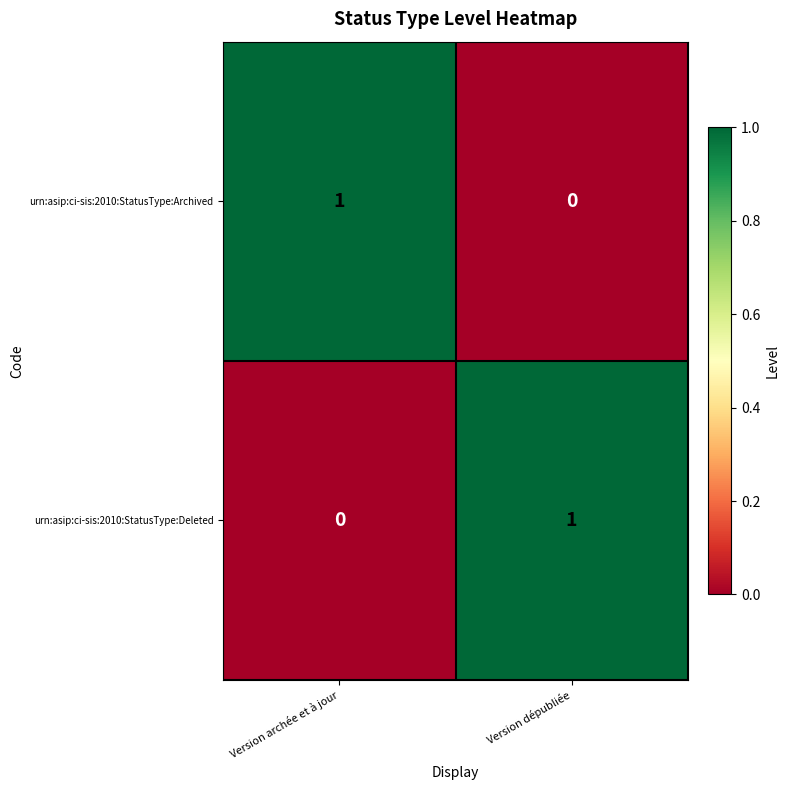

How many values in urn:asip:ci-sis:2010:StatusType:Archived are above zero?

1